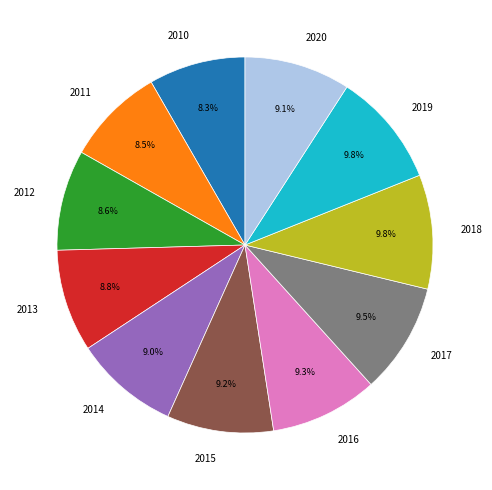

Does any single category account for the majority?

No